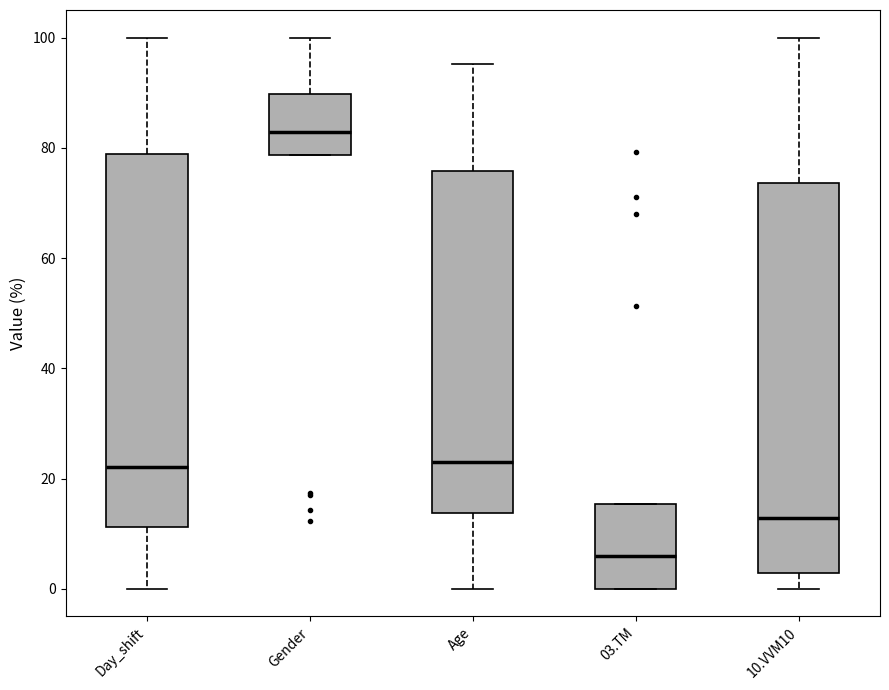

Where does the median line of the box for Gender sit on the y-axis? The values are not printed on the chart, so give them approximately, as read against the axis.

82